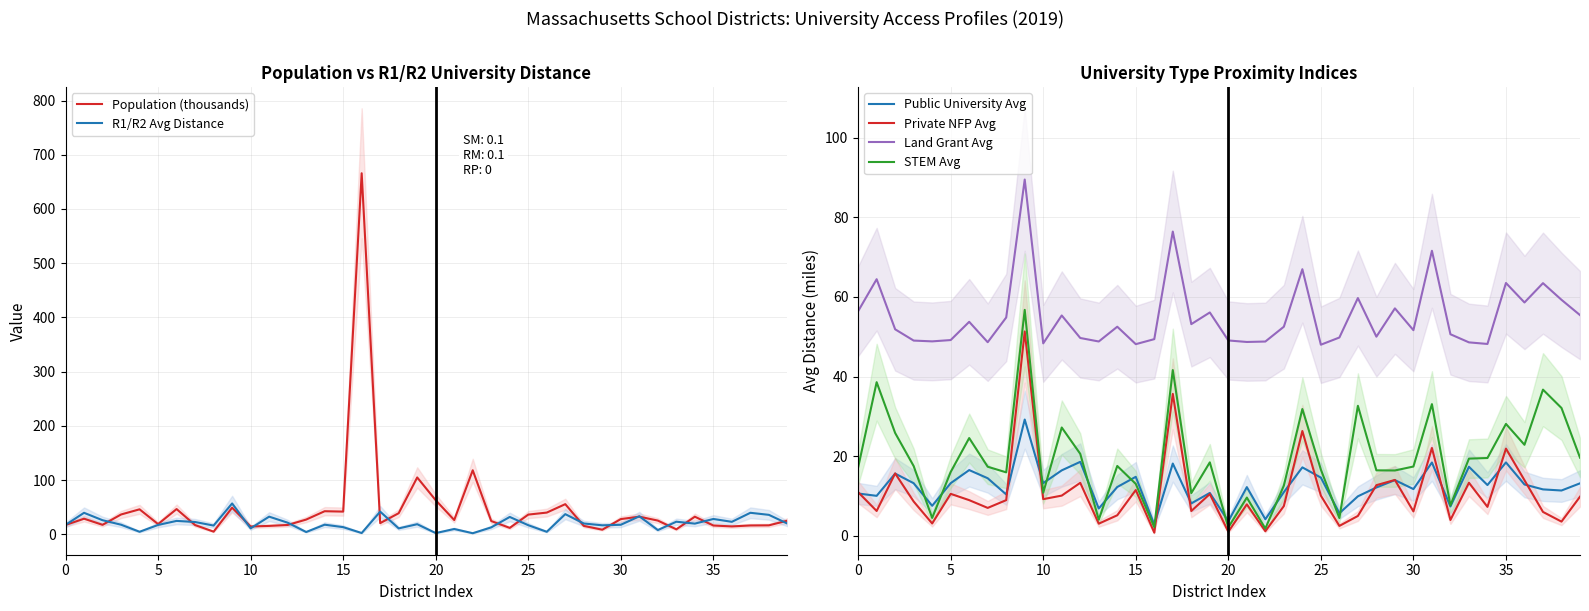

What value does the R1/R2 Avg Distance series have at 29?

16.4